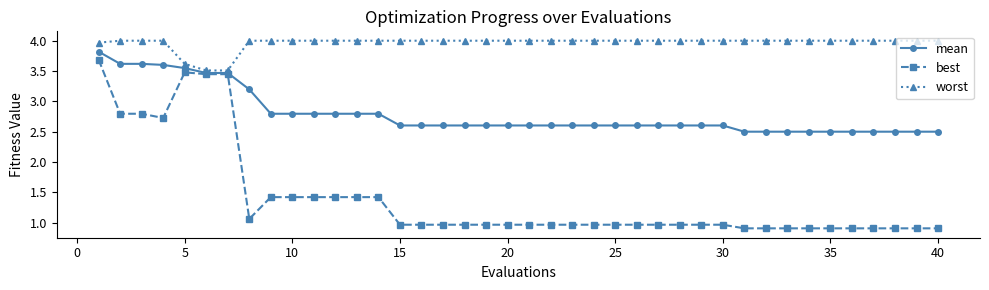

List the series in order of their overall mean, highest first.

worst, mean, best